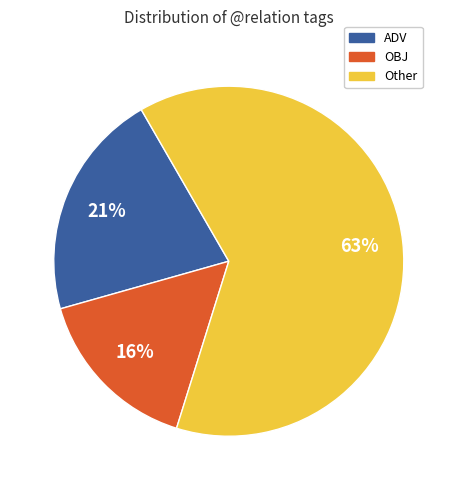

To the nearest percent, what is the average slice percentage?

33%